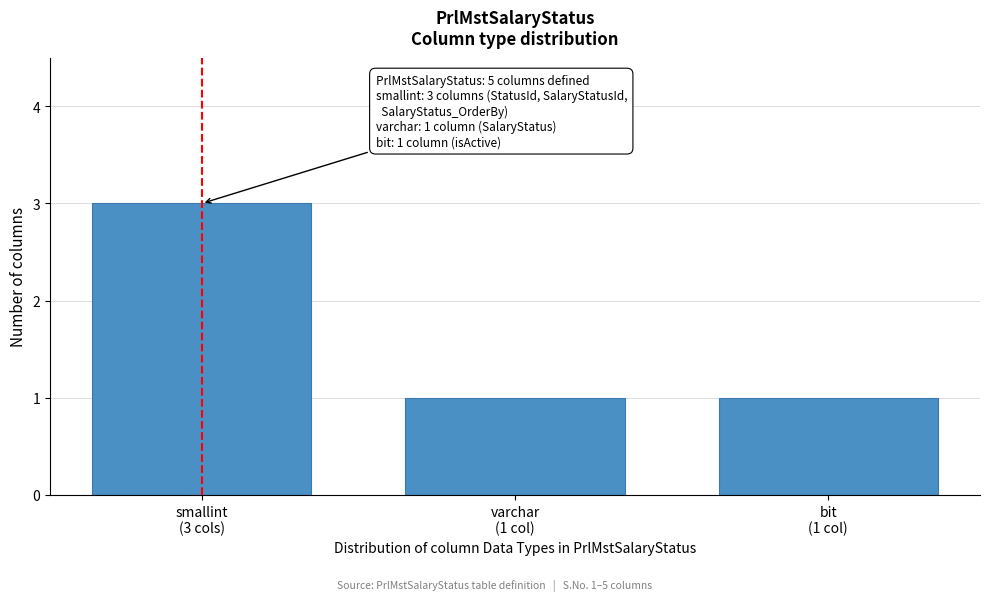

Reading left to right, what are all the values shown in this chart?

3	1	1